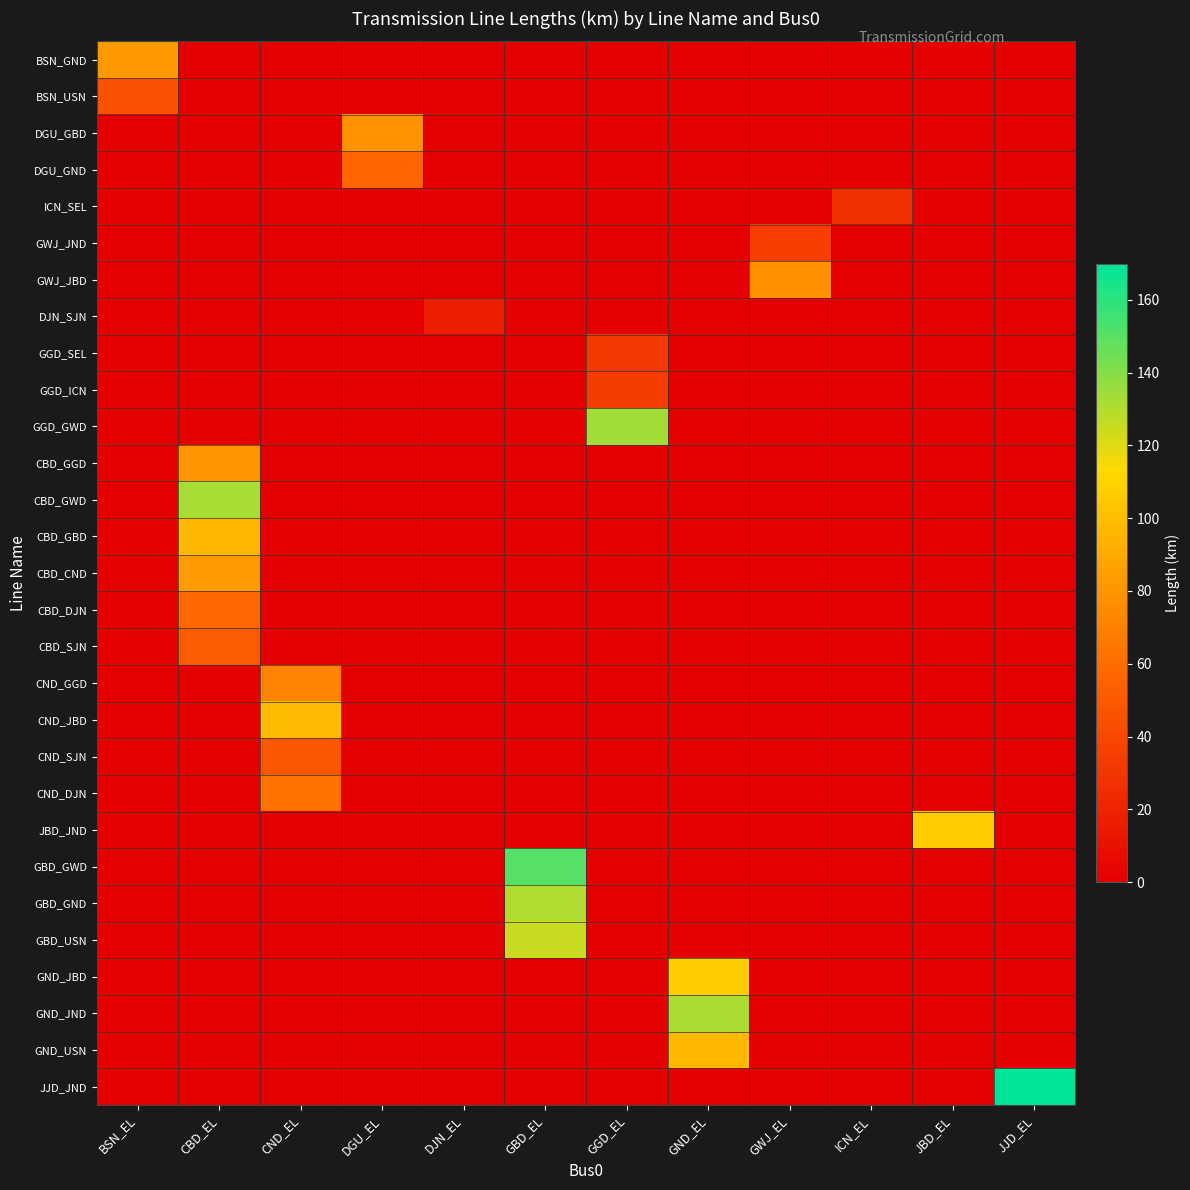

Reading right to left, extract all data points from this chart.

BSN_GND: JJD_EL=0.0	JBD_EL=0.0	ICN_EL=0.0	GWJ_EL=0.0	GND_EL=0.0	GGD_EL=0.0	GBD_EL=0.0	DJN_EL=0.0	DGU_EL=0.0	CND_EL=0.0	CBD_EL=0.0	BSN_EL=81.9
BSN_USN: JJD_EL=0.0	JBD_EL=0.0	ICN_EL=0.0	GWJ_EL=0.0	GND_EL=0.0	GGD_EL=0.0	GBD_EL=0.0	DJN_EL=0.0	DGU_EL=0.0	CND_EL=0.0	CBD_EL=0.0	BSN_EL=45.3
DGU_GBD: JJD_EL=0.0	JBD_EL=0.0	ICN_EL=0.0	GWJ_EL=0.0	GND_EL=0.0	GGD_EL=0.0	GBD_EL=0.0	DJN_EL=0.0	DGU_EL=78.3	CND_EL=0.0	CBD_EL=0.0	BSN_EL=0.0
DGU_GND: JJD_EL=0.0	JBD_EL=0.0	ICN_EL=0.0	GWJ_EL=0.0	GND_EL=0.0	GGD_EL=0.0	GBD_EL=0.0	DJN_EL=0.0	DGU_EL=55.9	CND_EL=0.0	CBD_EL=0.0	BSN_EL=0.0
ICN_SEL: JJD_EL=0.0	JBD_EL=0.0	ICN_EL=27.6	GWJ_EL=0.0	GND_EL=0.0	GGD_EL=0.0	GBD_EL=0.0	DJN_EL=0.0	DGU_EL=0.0	CND_EL=0.0	CBD_EL=0.0	BSN_EL=0.0
GWJ_JND: JJD_EL=0.0	JBD_EL=0.0	ICN_EL=0.0	GWJ_EL=34.9	GND_EL=0.0	GGD_EL=0.0	GBD_EL=0.0	DJN_EL=0.0	DGU_EL=0.0	CND_EL=0.0	CBD_EL=0.0	BSN_EL=0.0
GWJ_JBD: JJD_EL=0.0	JBD_EL=0.0	ICN_EL=0.0	GWJ_EL=78.0	GND_EL=0.0	GGD_EL=0.0	GBD_EL=0.0	DJN_EL=0.0	DGU_EL=0.0	CND_EL=0.0	CBD_EL=0.0	BSN_EL=0.0
DJN_SJN: JJD_EL=0.0	JBD_EL=0.0	ICN_EL=0.0	GWJ_EL=0.0	GND_EL=0.0	GGD_EL=0.0	GBD_EL=0.0	DJN_EL=16.7	DGU_EL=0.0	CND_EL=0.0	CBD_EL=0.0	BSN_EL=0.0
GGD_SEL: JJD_EL=0.0	JBD_EL=0.0	ICN_EL=0.0	GWJ_EL=0.0	GND_EL=0.0	GGD_EL=32.4	GBD_EL=0.0	DJN_EL=0.0	DGU_EL=0.0	CND_EL=0.0	CBD_EL=0.0	BSN_EL=0.0
GGD_ICN: JJD_EL=0.0	JBD_EL=0.0	ICN_EL=0.0	GWJ_EL=0.0	GND_EL=0.0	GGD_EL=33.9	GBD_EL=0.0	DJN_EL=0.0	DGU_EL=0.0	CND_EL=0.0	CBD_EL=0.0	BSN_EL=0.0
GGD_GWD: JJD_EL=0.0	JBD_EL=0.0	ICN_EL=0.0	GWJ_EL=0.0	GND_EL=0.0	GGD_EL=133.4	GBD_EL=0.0	DJN_EL=0.0	DGU_EL=0.0	CND_EL=0.0	CBD_EL=0.0	BSN_EL=0.0
CBD_GGD: JJD_EL=0.0	JBD_EL=0.0	ICN_EL=0.0	GWJ_EL=0.0	GND_EL=0.0	GGD_EL=0.0	GBD_EL=0.0	DJN_EL=0.0	DGU_EL=0.0	CND_EL=0.0	CBD_EL=80.9	BSN_EL=0.0
CBD_GWD: JJD_EL=0.0	JBD_EL=0.0	ICN_EL=0.0	GWJ_EL=0.0	GND_EL=0.0	GGD_EL=0.0	GBD_EL=0.0	DJN_EL=0.0	DGU_EL=0.0	CND_EL=0.0	CBD_EL=132.0	BSN_EL=0.0
CBD_GBD: JJD_EL=0.0	JBD_EL=0.0	ICN_EL=0.0	GWJ_EL=0.0	GND_EL=0.0	GGD_EL=0.0	GBD_EL=0.0	DJN_EL=0.0	DGU_EL=0.0	CND_EL=0.0	CBD_EL=96.3	BSN_EL=0.0
CBD_CND: JJD_EL=0.0	JBD_EL=0.0	ICN_EL=0.0	GWJ_EL=0.0	GND_EL=0.0	GGD_EL=0.0	GBD_EL=0.0	DJN_EL=0.0	DGU_EL=0.0	CND_EL=0.0	CBD_EL=82.3	BSN_EL=0.0
CBD_DJN: JJD_EL=0.0	JBD_EL=0.0	ICN_EL=0.0	GWJ_EL=0.0	GND_EL=0.0	GGD_EL=0.0	GBD_EL=0.0	DJN_EL=0.0	DGU_EL=0.0	CND_EL=0.0	CBD_EL=57.6	BSN_EL=0.0
CBD_SJN: JJD_EL=0.0	JBD_EL=0.0	ICN_EL=0.0	GWJ_EL=0.0	GND_EL=0.0	GGD_EL=0.0	GBD_EL=0.0	DJN_EL=0.0	DGU_EL=0.0	CND_EL=0.0	CBD_EL=51.5	BSN_EL=0.0
CND_GGD: JJD_EL=0.0	JBD_EL=0.0	ICN_EL=0.0	GWJ_EL=0.0	GND_EL=0.0	GGD_EL=0.0	GBD_EL=0.0	DJN_EL=0.0	DGU_EL=0.0	CND_EL=71.2	CBD_EL=0.0	BSN_EL=0.0
CND_JBD: JJD_EL=0.0	JBD_EL=0.0	ICN_EL=0.0	GWJ_EL=0.0	GND_EL=0.0	GGD_EL=0.0	GBD_EL=0.0	DJN_EL=0.0	DGU_EL=0.0	CND_EL=98.2	CBD_EL=0.0	BSN_EL=0.0
CND_SJN: JJD_EL=0.0	JBD_EL=0.0	ICN_EL=0.0	GWJ_EL=0.0	GND_EL=0.0	GGD_EL=0.0	GBD_EL=0.0	DJN_EL=0.0	DGU_EL=0.0	CND_EL=48.0	CBD_EL=0.0	BSN_EL=0.0
CND_DJN: JJD_EL=0.0	JBD_EL=0.0	ICN_EL=0.0	GWJ_EL=0.0	GND_EL=0.0	GGD_EL=0.0	GBD_EL=0.0	DJN_EL=0.0	DGU_EL=0.0	CND_EL=62.5	CBD_EL=0.0	BSN_EL=0.0
JBD_JND: JJD_EL=0.0	JBD_EL=106.8	ICN_EL=0.0	GWJ_EL=0.0	GND_EL=0.0	GGD_EL=0.0	GBD_EL=0.0	DJN_EL=0.0	DGU_EL=0.0	CND_EL=0.0	CBD_EL=0.0	BSN_EL=0.0
GBD_GWD: JJD_EL=0.0	JBD_EL=0.0	ICN_EL=0.0	GWJ_EL=0.0	GND_EL=0.0	GGD_EL=0.0	GBD_EL=151.2	DJN_EL=0.0	DGU_EL=0.0	CND_EL=0.0	CBD_EL=0.0	BSN_EL=0.0
GBD_GND: JJD_EL=0.0	JBD_EL=0.0	ICN_EL=0.0	GWJ_EL=0.0	GND_EL=0.0	GGD_EL=0.0	GBD_EL=130.8	DJN_EL=0.0	DGU_EL=0.0	CND_EL=0.0	CBD_EL=0.0	BSN_EL=0.0
GBD_USN: JJD_EL=0.0	JBD_EL=0.0	ICN_EL=0.0	GWJ_EL=0.0	GND_EL=0.0	GGD_EL=0.0	GBD_EL=125.1	DJN_EL=0.0	DGU_EL=0.0	CND_EL=0.0	CBD_EL=0.0	BSN_EL=0.0
GND_JBD: JJD_EL=0.0	JBD_EL=0.0	ICN_EL=0.0	GWJ_EL=0.0	GND_EL=106.8	GGD_EL=0.0	GBD_EL=0.0	DJN_EL=0.0	DGU_EL=0.0	CND_EL=0.0	CBD_EL=0.0	BSN_EL=0.0
GND_JND: JJD_EL=0.0	JBD_EL=0.0	ICN_EL=0.0	GWJ_EL=0.0	GND_EL=131.4	GGD_EL=0.0	GBD_EL=0.0	DJN_EL=0.0	DGU_EL=0.0	CND_EL=0.0	CBD_EL=0.0	BSN_EL=0.0
GND_USN: JJD_EL=0.0	JBD_EL=0.0	ICN_EL=0.0	GWJ_EL=0.0	GND_EL=97.2	GGD_EL=0.0	GBD_EL=0.0	DJN_EL=0.0	DGU_EL=0.0	CND_EL=0.0	CBD_EL=0.0	BSN_EL=0.0
JJD_JND: JJD_EL=169.8	JBD_EL=0.0	ICN_EL=0.0	GWJ_EL=0.0	GND_EL=0.0	GGD_EL=0.0	GBD_EL=0.0	DJN_EL=0.0	DGU_EL=0.0	CND_EL=0.0	CBD_EL=0.0	BSN_EL=0.0